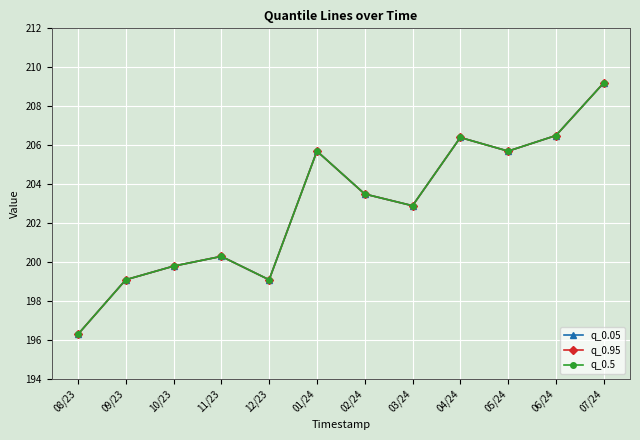

What is the label of the 12th point from the left?

07/24